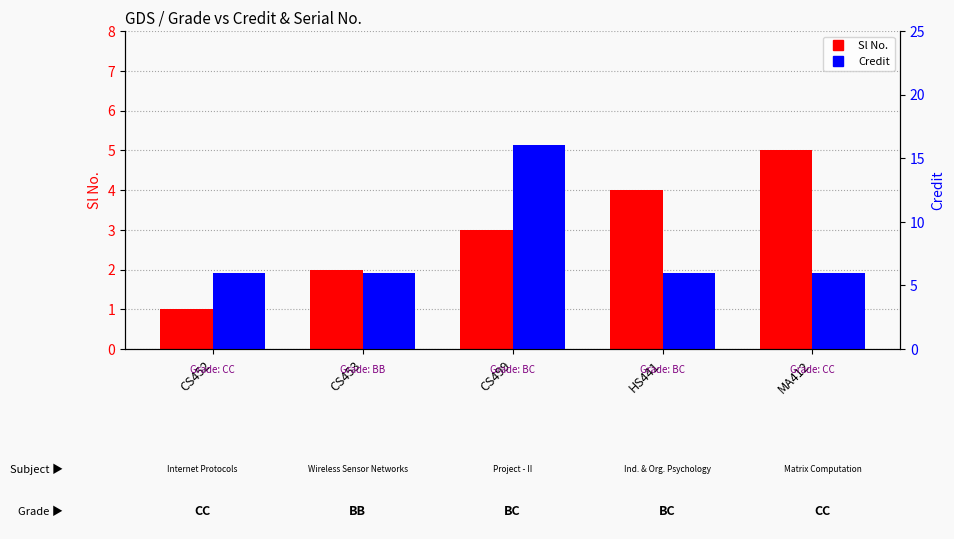

True or false: Credit has a value of 6 at MA412.

True